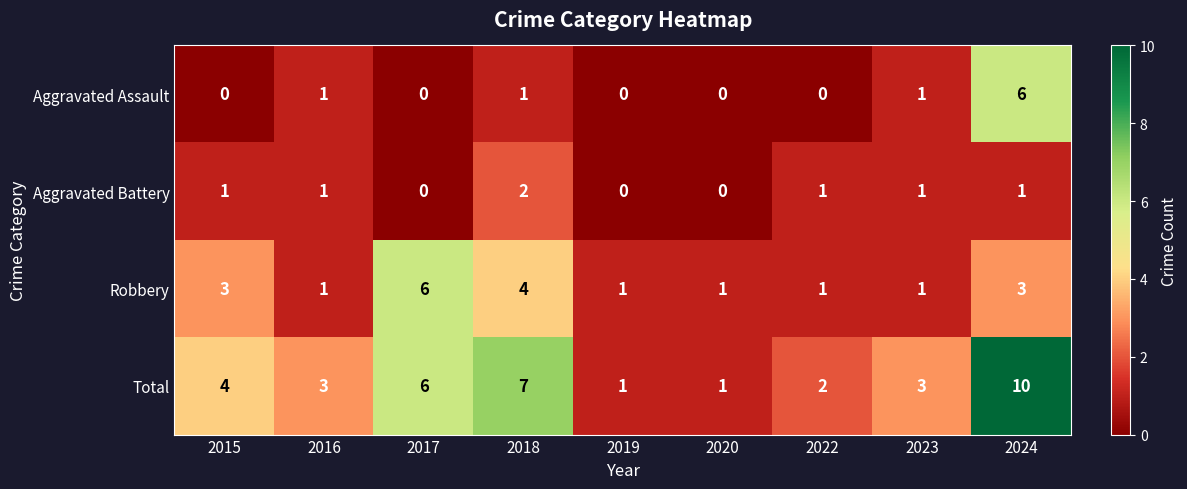

Where is Total nearest to the value 5?

2015